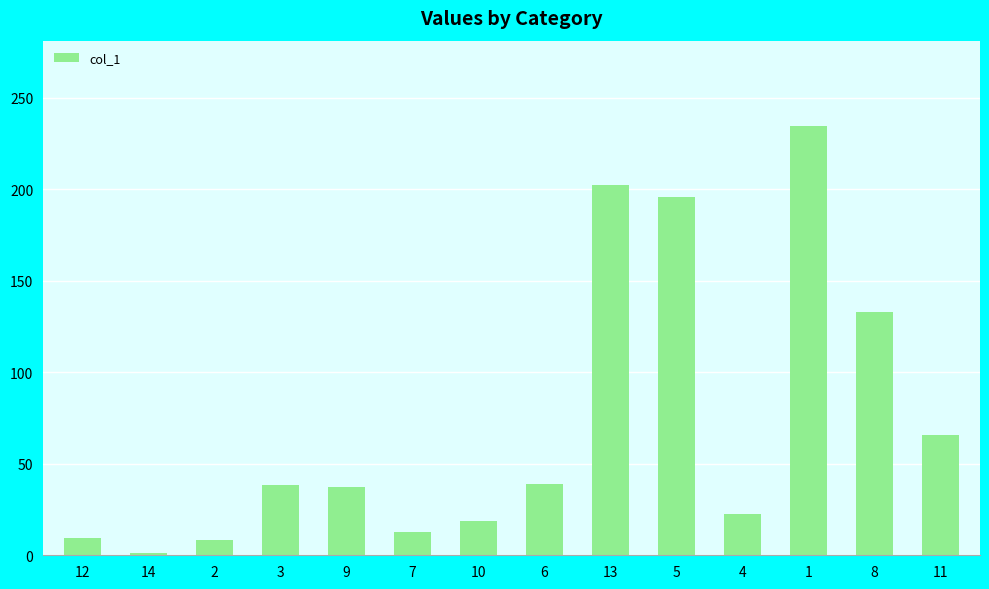

What is the value of the 3rd bar from the left?

8.1